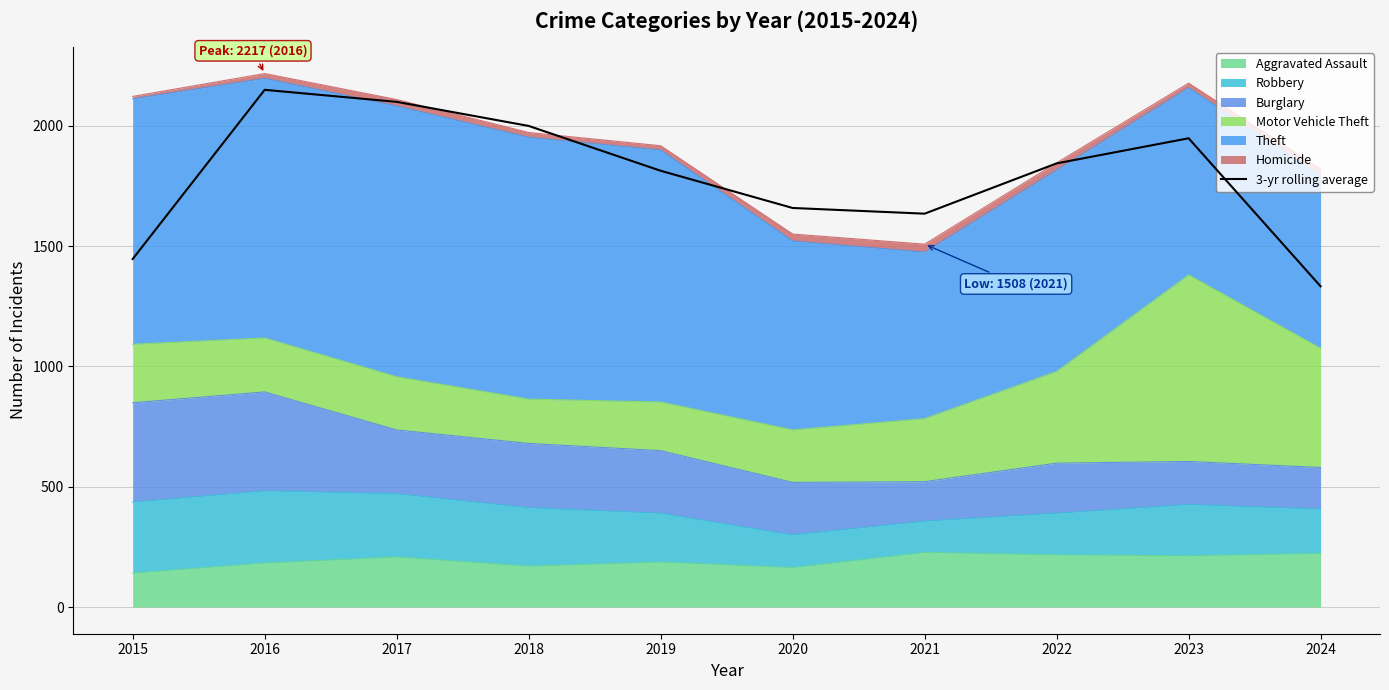

What is the difference between the maximum and minimum values?

816.7